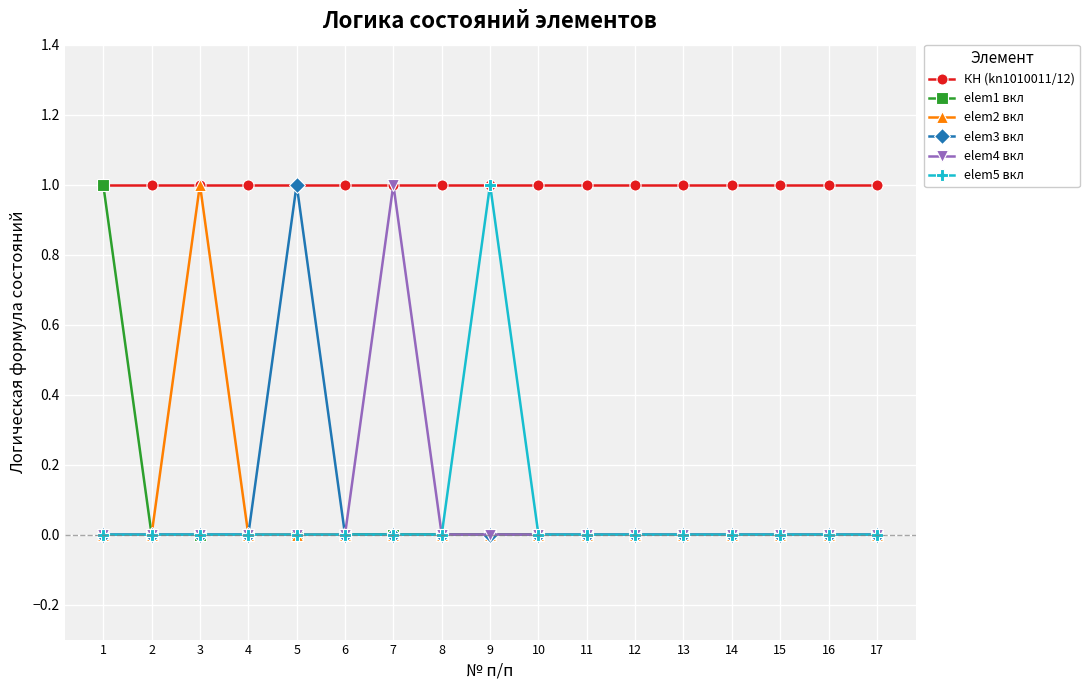

Is the value of elem4 вкл at 8 greater than the value of КН (kn1010011/12) at 12?

No